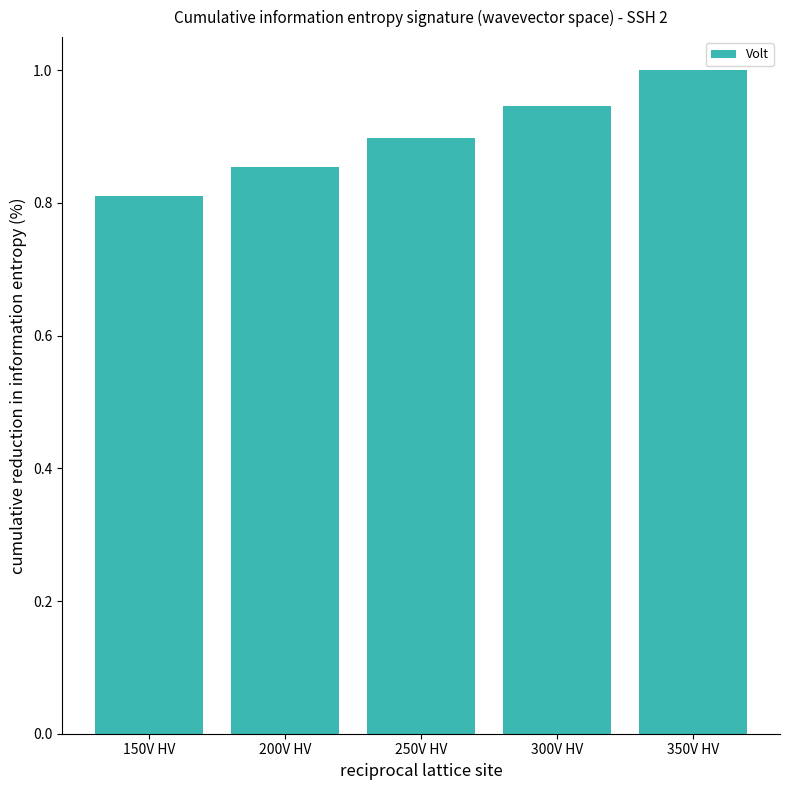

Count the number of data series in this chart.

1